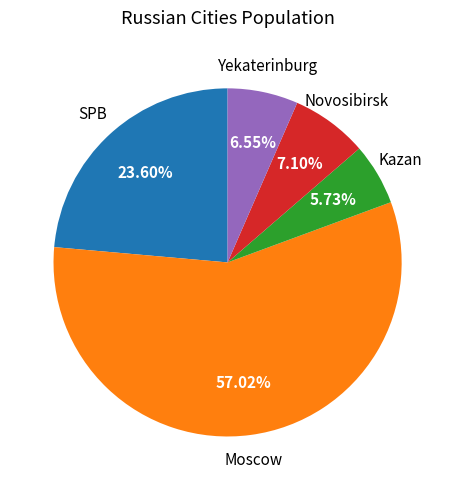

Which category has the smallest portion of the pie?

Kazan